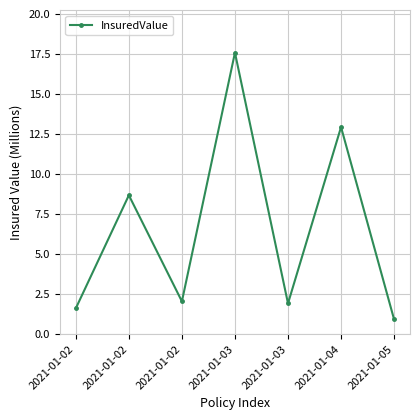

Which label corresponds to the smallest value in the chart?

2021-01-05